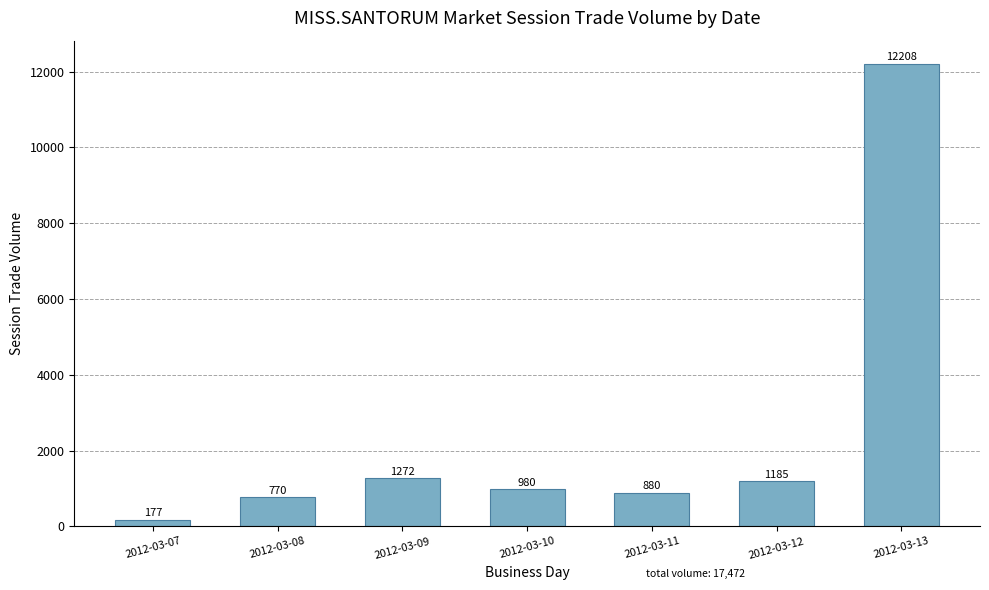

What is the difference between the maximum and second lowest values?

11438